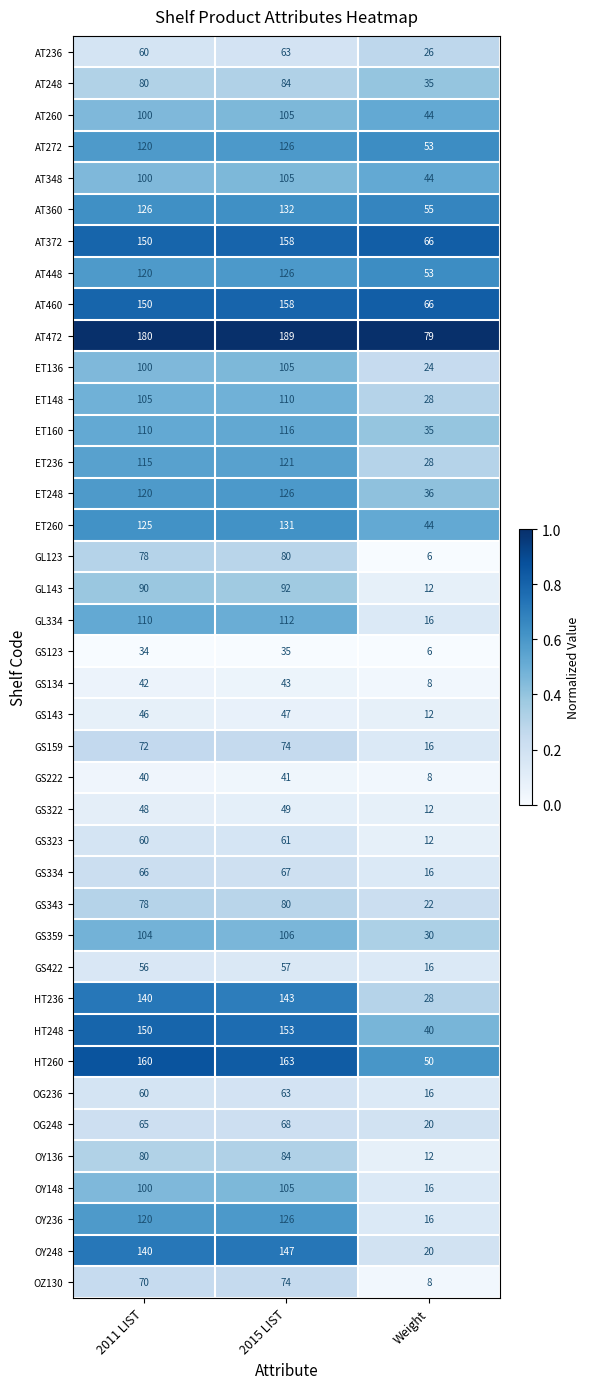

What is the sum of the AT372 values at Weight and 2015 LIST?

224